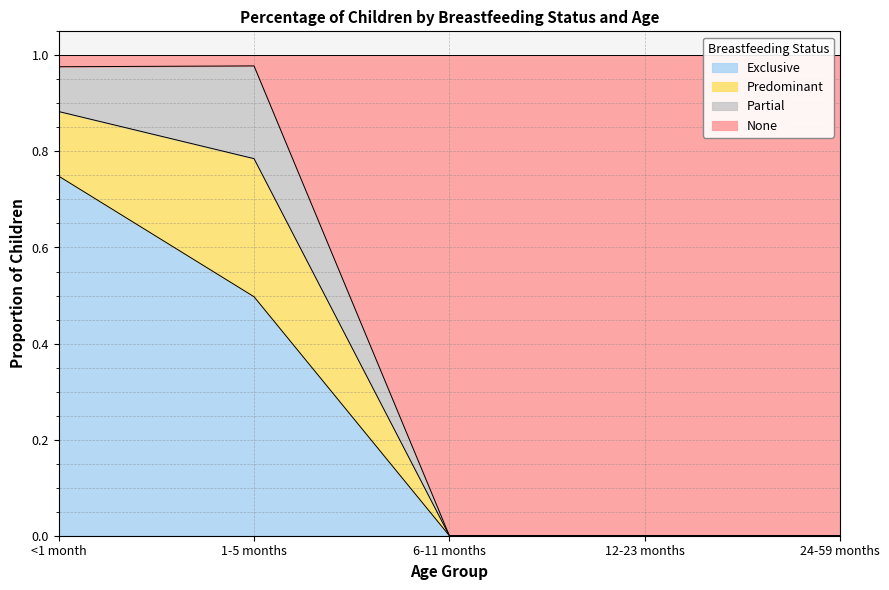

The Exclusive series shows 0.0 at 12-23 months. True or false?

True